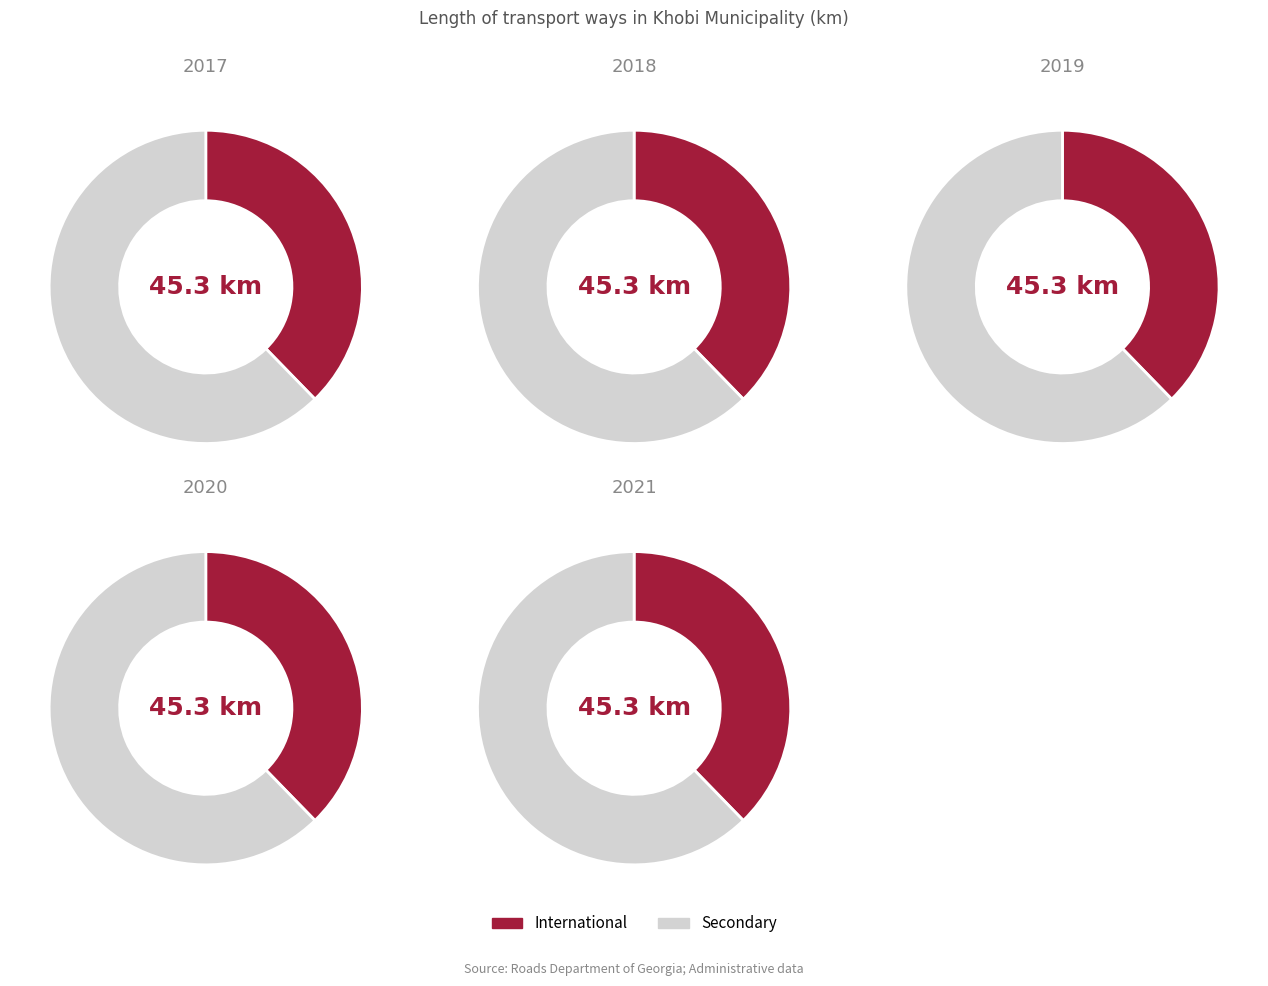

To the nearest percent, what percentage of the pie is 2021?

20%